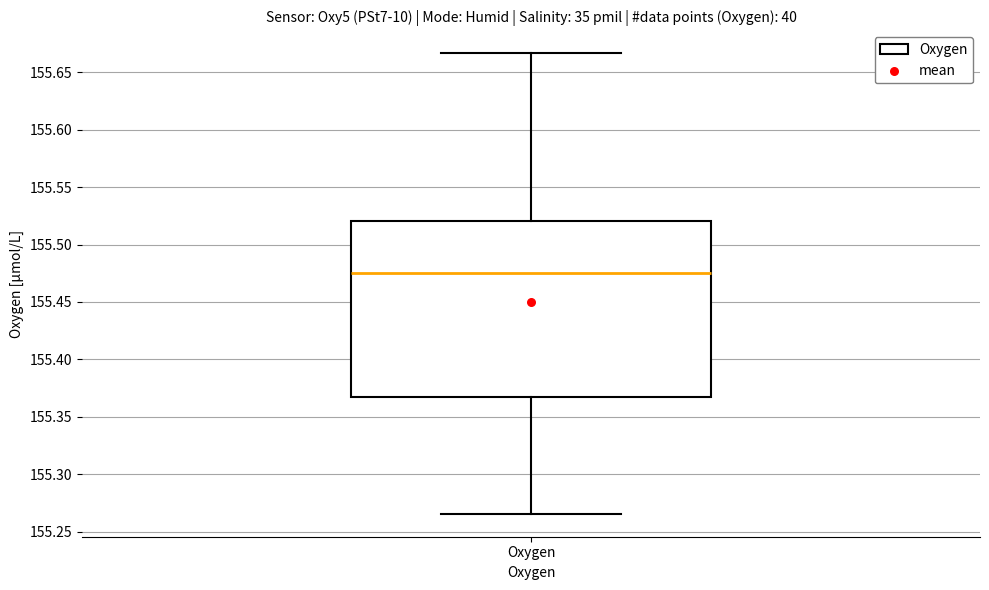

Where does the upper whisker of the box for Oxygen end on the y-axis? The values are not printed on the chart, so give them approximately, as read against the axis.

155.665